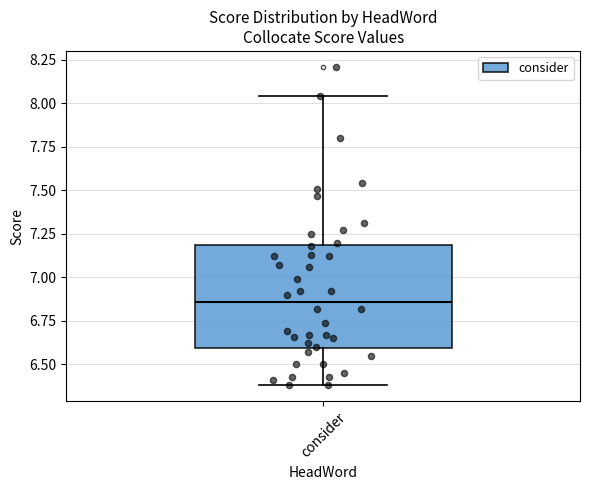

Read this box plot against the y-axis: the position of the median line, the range covered by the box, and the ends of both whiskers. The values are not printed on the chart, so give them approximately, as read against the axis.

median 6.85, box 6.60 to 7.20, whiskers 6.40 to 8.05